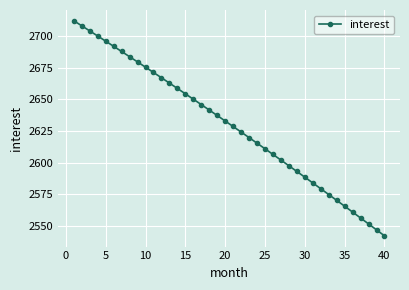

Count the number of data series in this chart.

1